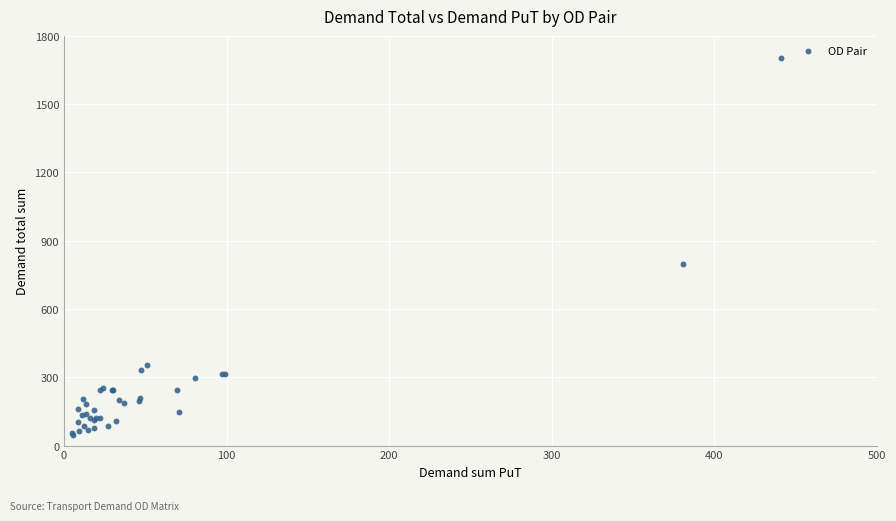

What Y value in the scatter plot is closest to 874?

800.0